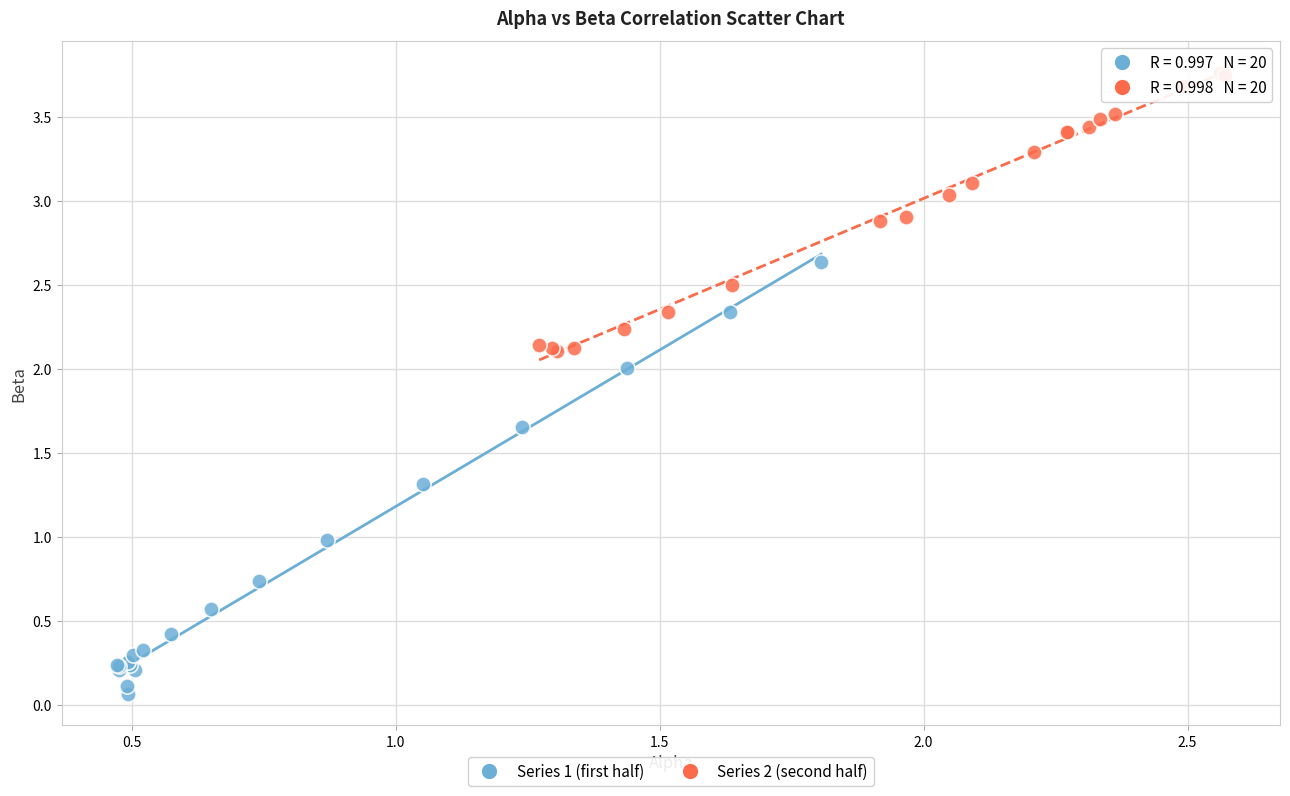

What are all the series names shown in the legend?

Series 1 (first half), Series 2 (second half)